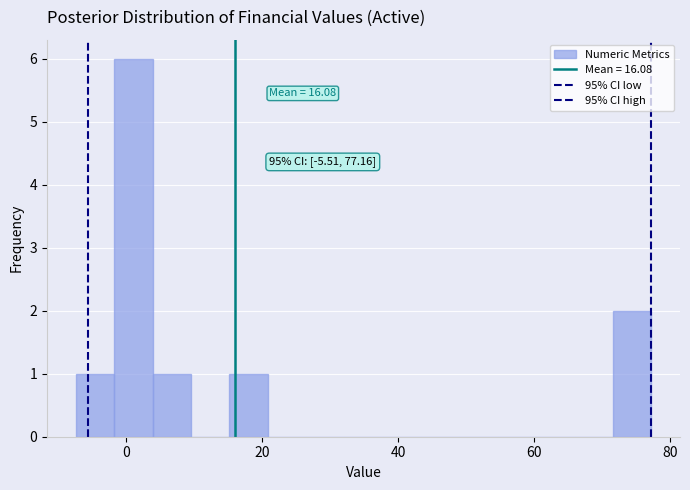

Around what value on the x-axis is the tallest bar? Give the approximate position of its centre, as read against the axis.

2